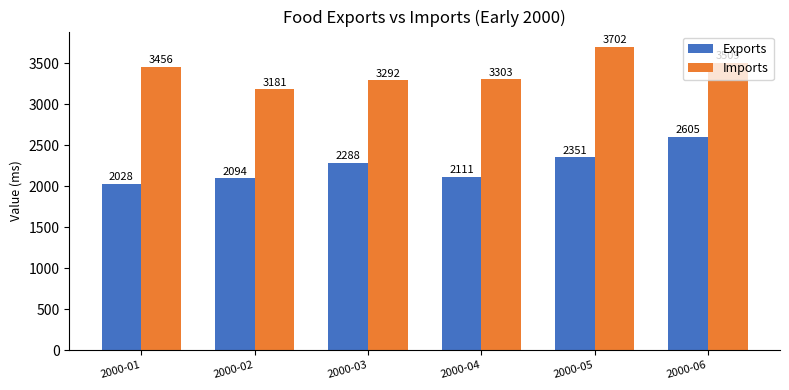

True or false: Imports has a value of 3181 at 2000-02.

True